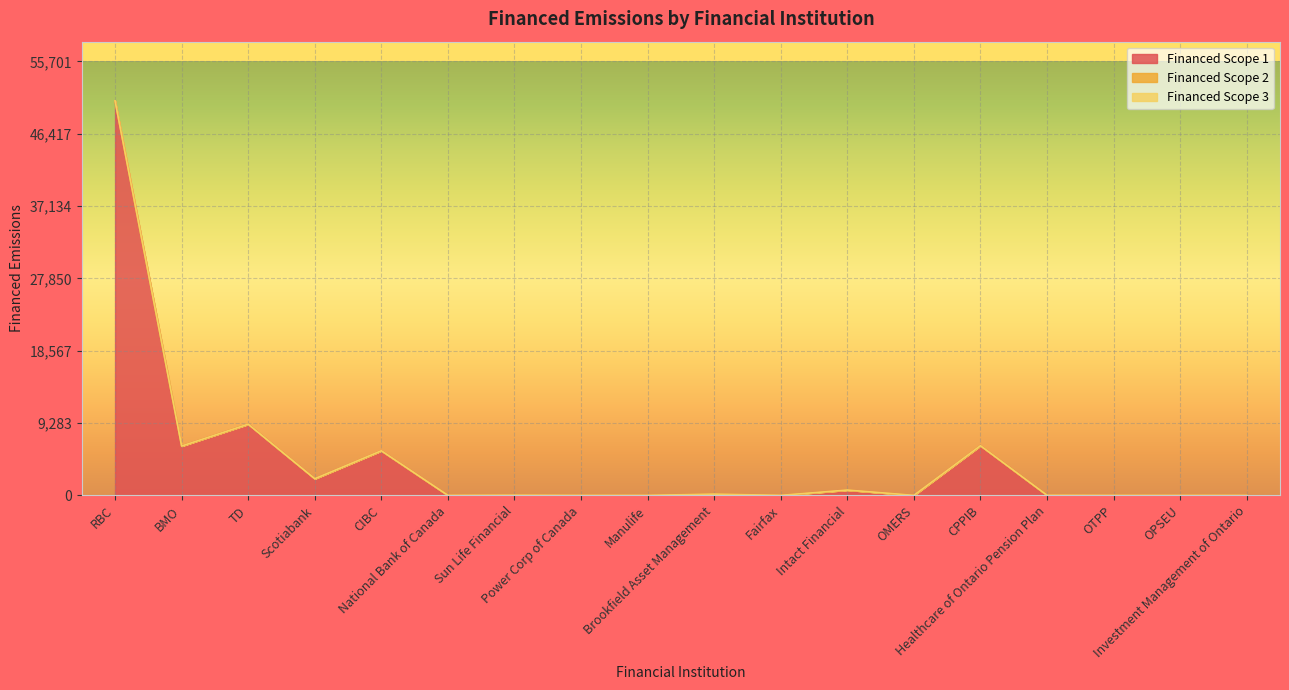

Reading left to right, extract all data points from this chart.

Financed Scope 1: RBC=50637.1	BMO=6329.4	TD=9133.7	Scotiabank=2132.0	CIBC=5721.1	National Bank of Canada=0.0	Sun Life Financial=19.1	Power Corp of Canada=0.0	Manulife=0.0	Brookfield Asset Management=155.5	Fairfax=0.0	Intact Financial=680.1	OMERS=0.0	CPPIB=6373.5	Healthcare of Ontario Pension Plan=11.1	OTPP=0.0	OPSEU=0.0	Investment Management of Ontario=0.0
Financed Scope 2: RBC=0.0	BMO=0.0	TD=0.0	Scotiabank=0.0	CIBC=0.0	National Bank of Canada=0.0	Sun Life Financial=0.0	Power Corp of Canada=0.0	Manulife=0.0	Brookfield Asset Management=0.0	Fairfax=0.0	Intact Financial=0.0	OMERS=0.0	CPPIB=0.0	Healthcare of Ontario Pension Plan=0.0	OTPP=0.0	OPSEU=0.0	Investment Management of Ontario=0.0
Financed Scope 3: RBC=0.0	BMO=0.0	TD=0.0	Scotiabank=0.0	CIBC=0.0	National Bank of Canada=0.0	Sun Life Financial=0.0	Power Corp of Canada=0.0	Manulife=0.0	Brookfield Asset Management=0.0	Fairfax=0.0	Intact Financial=0.0	OMERS=0.0	CPPIB=0.0	Healthcare of Ontario Pension Plan=0.0	OTPP=0.0	OPSEU=0.0	Investment Management of Ontario=0.0